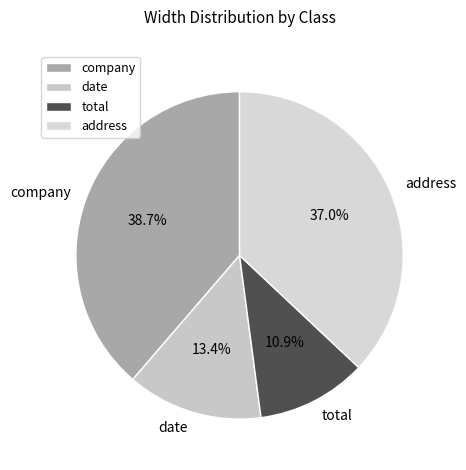

What is the smallest slice in the pie chart?

total